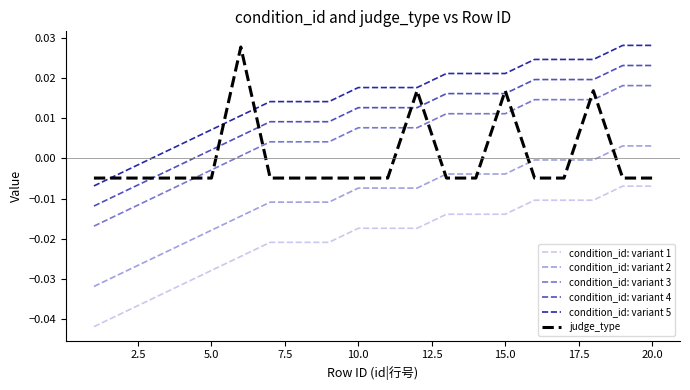

Which series has the largest total across all categories?

condition_id: variant 5